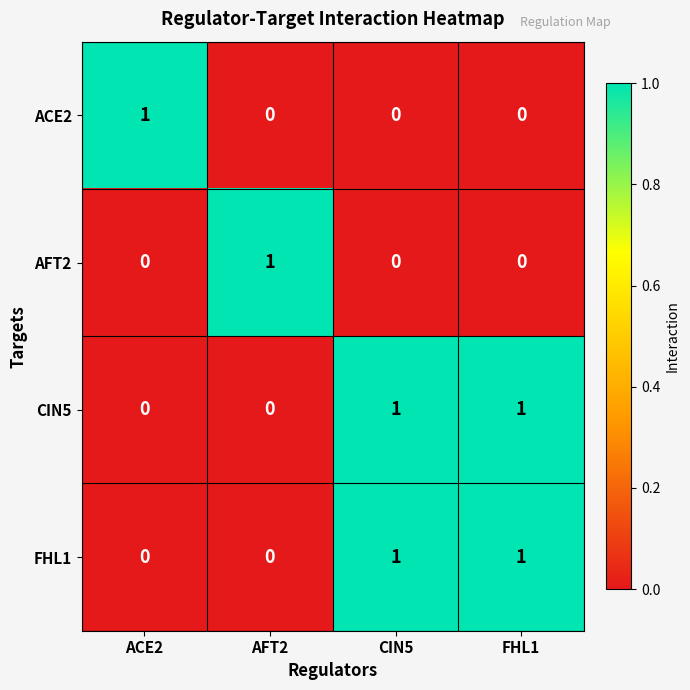

What is the total value across all series at AFT2?

1